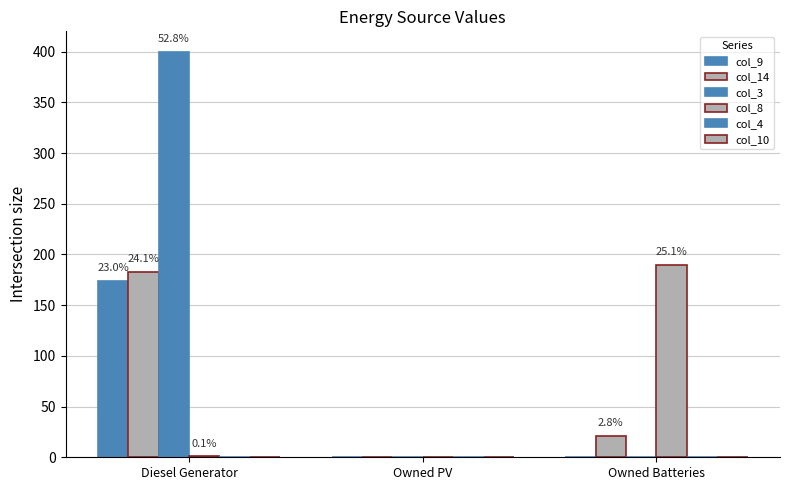

What is the label of the 3rd bar from the left?

Owned Batteries